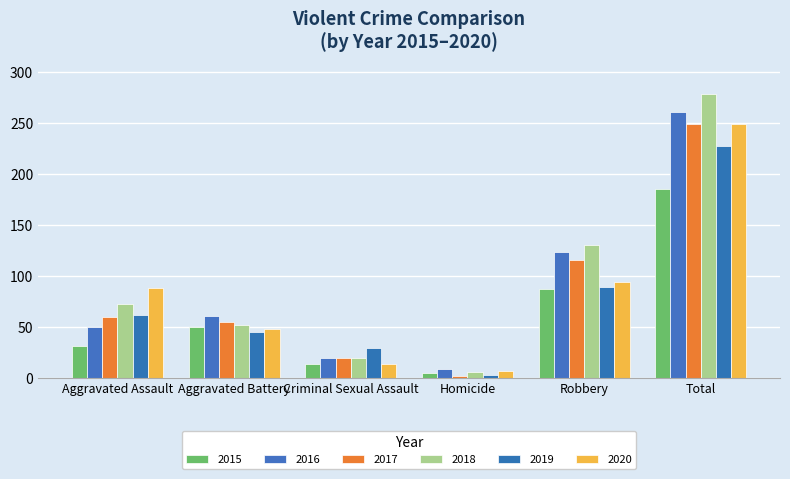

What is the average value of the 2016 series?

87